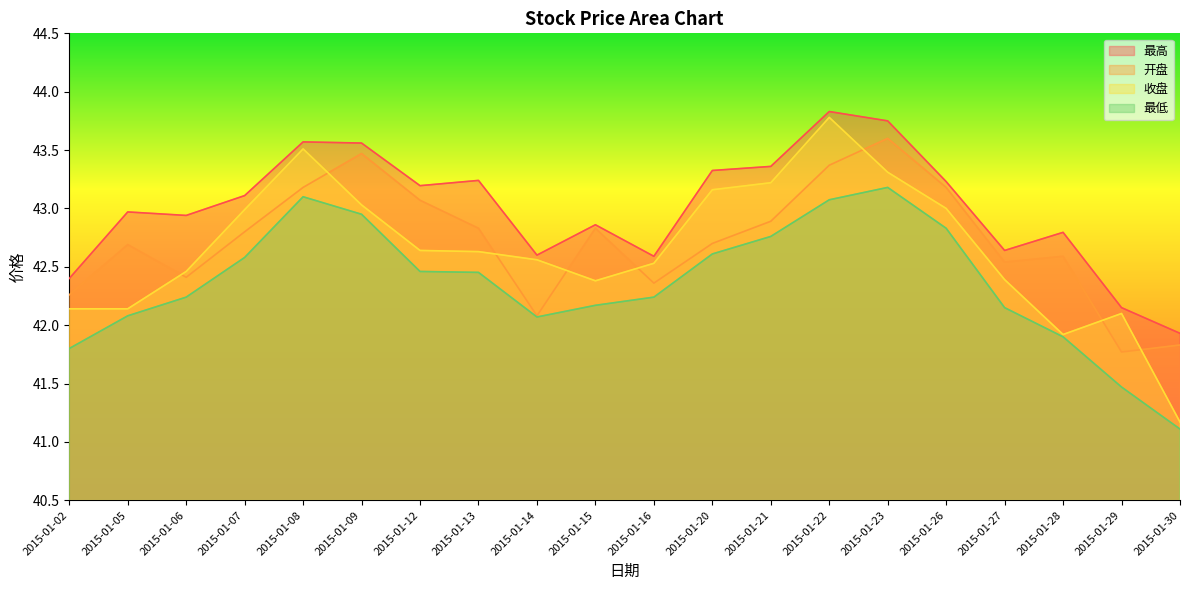

Reading right to left, what are all the values shown in this chart?

最高: 2015-01-30=41.9	2015-01-29=42.1	2015-01-28=42.8	2015-01-27=42.6	2015-01-26=43.2	2015-01-23=43.8	2015-01-22=43.8	2015-01-21=43.4	2015-01-20=43.3	2015-01-16=42.6	2015-01-15=42.9	2015-01-14=42.6	2015-01-13=43.2	2015-01-12=43.2	2015-01-09=43.6	2015-01-08=43.6	2015-01-07=43.1	2015-01-06=42.9	2015-01-05=43.0	2015-01-02=42.4
开盘: 2015-01-30=41.8	2015-01-29=41.8	2015-01-28=42.6	2015-01-27=42.5	2015-01-26=43.2	2015-01-23=43.6	2015-01-22=43.4	2015-01-21=42.9	2015-01-20=42.7	2015-01-16=42.4	2015-01-15=42.8	2015-01-14=42.1	2015-01-13=42.8	2015-01-12=43.1	2015-01-09=43.5	2015-01-08=43.2	2015-01-07=42.8	2015-01-06=42.4	2015-01-05=42.7	2015-01-02=42.3
收盘: 2015-01-30=41.2	2015-01-29=42.1	2015-01-28=41.9	2015-01-27=42.4	2015-01-26=43.0	2015-01-23=43.3	2015-01-22=43.8	2015-01-21=43.2	2015-01-20=43.2	2015-01-16=42.5	2015-01-15=42.4	2015-01-14=42.6	2015-01-13=42.6	2015-01-12=42.6	2015-01-09=43.0	2015-01-08=43.5	2015-01-07=43.0	2015-01-06=42.5	2015-01-05=42.1	2015-01-02=42.1
最低: 2015-01-30=41.1	2015-01-29=41.5	2015-01-28=41.9	2015-01-27=42.1	2015-01-26=42.8	2015-01-23=43.2	2015-01-22=43.1	2015-01-21=42.8	2015-01-20=42.6	2015-01-16=42.2	2015-01-15=42.2	2015-01-14=42.1	2015-01-13=42.5	2015-01-12=42.5	2015-01-09=43.0	2015-01-08=43.1	2015-01-07=42.6	2015-01-06=42.2	2015-01-05=42.1	2015-01-02=41.8